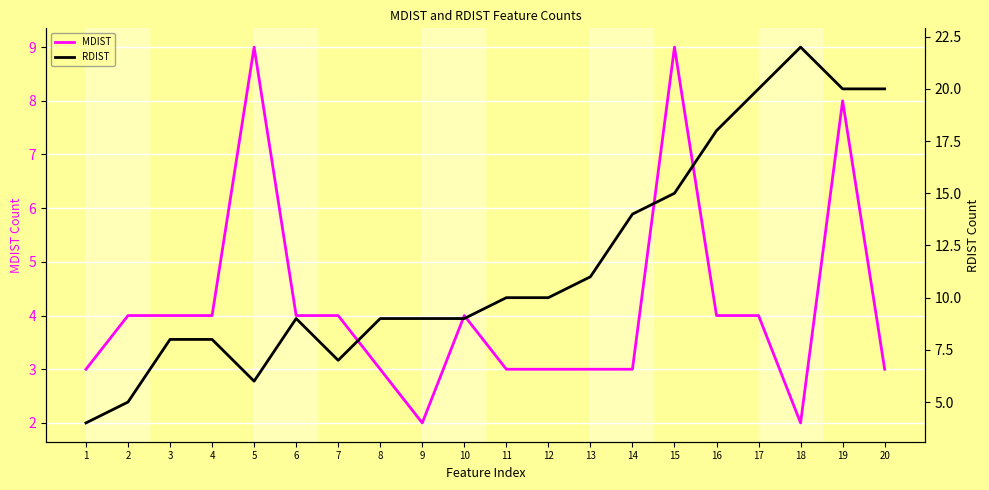

How many lines are shown in the chart?

2